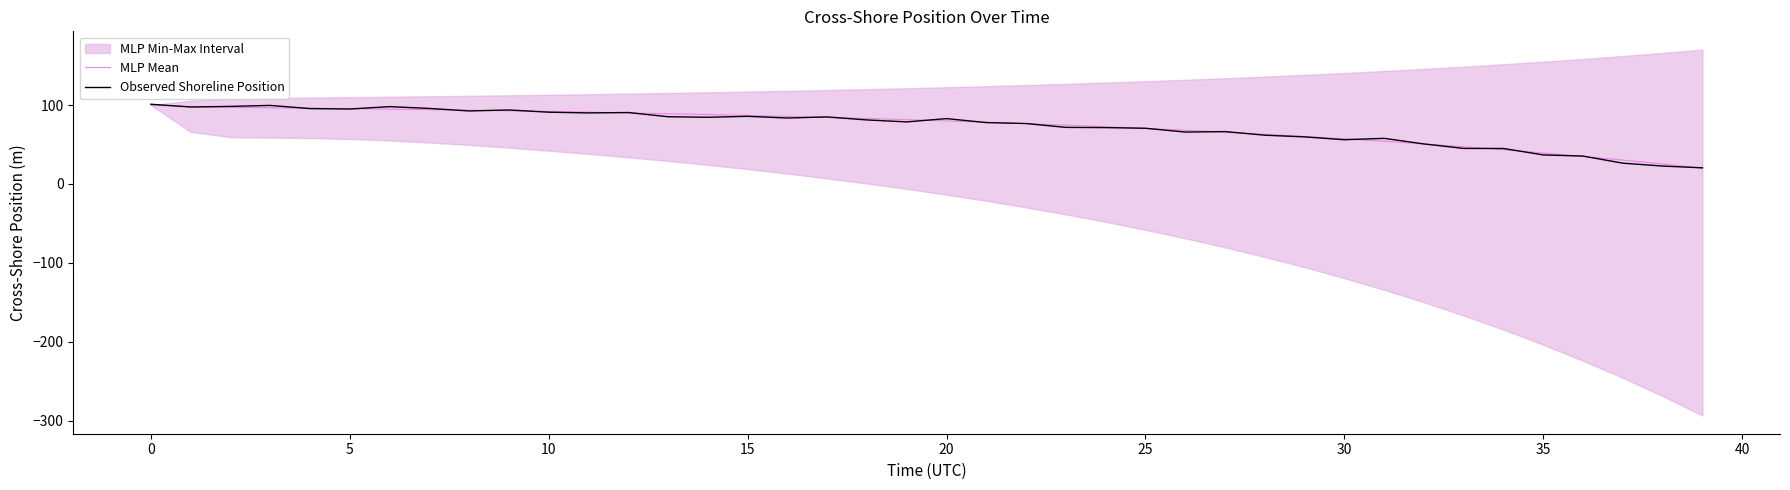

Reading right to left, list all the values displayed in this chart.

MLP Mean: 20.0	25.3	30.2	34.8	39.2	43.3	47.1	50.7	54.0	57.2	60.2	63.0	65.6	68.0	70.3	72.5	74.5	76.4	78.2	79.8	81.4	82.9	84.3	85.6	86.8	87.9	89.0	90.0	90.9	91.8	92.7	93.4	94.1	94.8	95.4	96.0	96.5	97.0	97.8	100.0
Observed Shoreline Position: 20.4	22.6	26.3	35.3	36.7	44.9	45.0	50.7	57.8	56.0	59.6	61.8	66.3	65.7	70.5	71.4	71.6	76.5	77.7	82.8	78.6	81.1	84.9	83.5	85.7	84.5	85.2	90.5	90.0	90.9	93.7	92.5	95.7	98.0	94.9	95.5	99.5	98.3	97.5	101.0